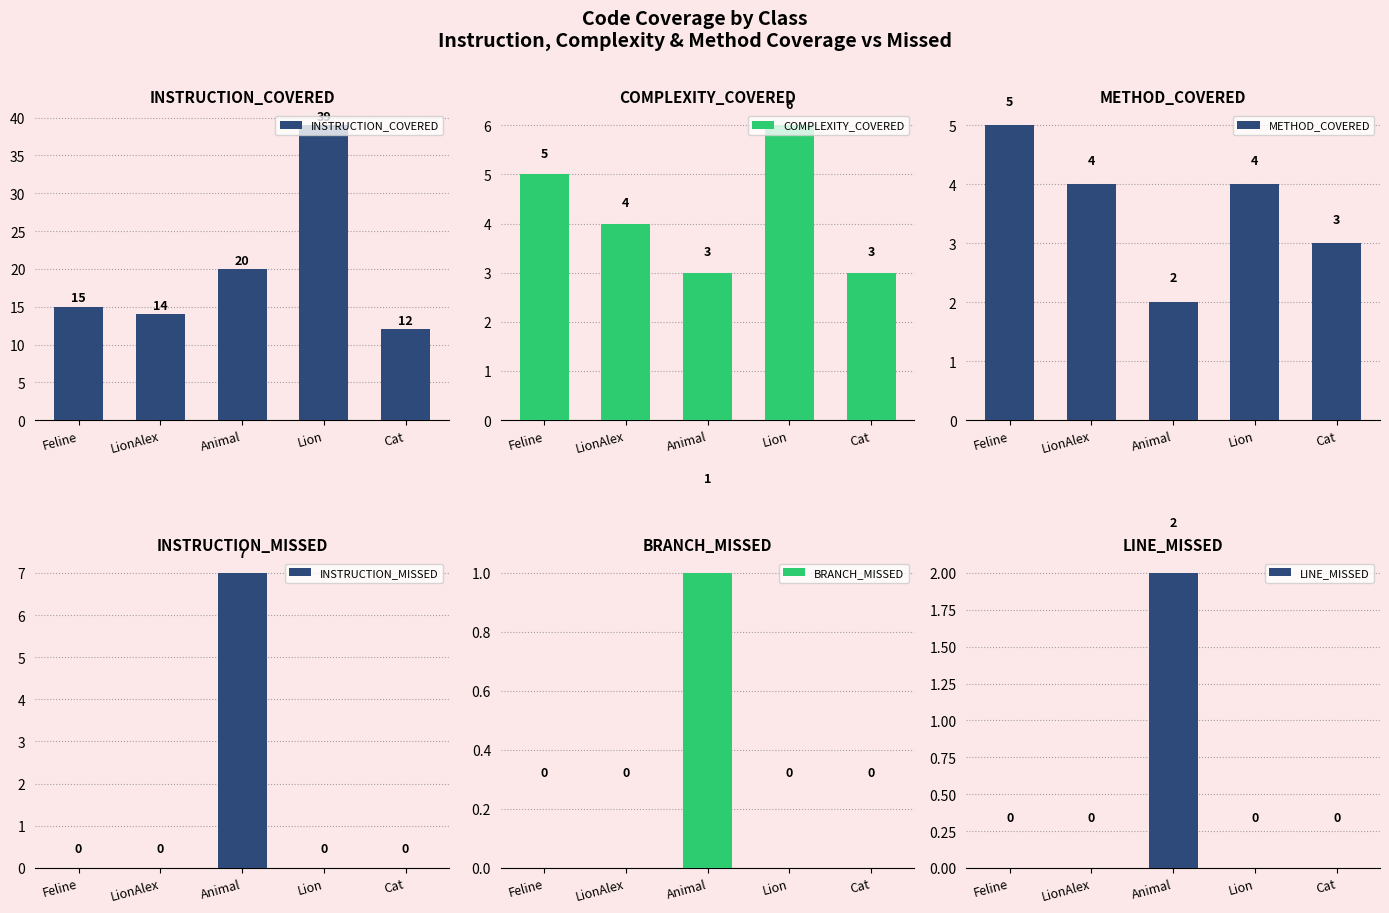

Rank the series at Lion from highest to lowest value.

INSTRUCTION_COVERED, COMPLEXITY_COVERED, METHOD_COVERED, INSTRUCTION_MISSED, BRANCH_MISSED, LINE_MISSED